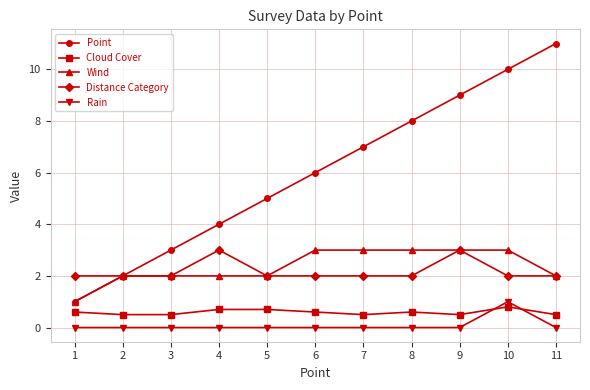

Is it true that Point equals 1.2 at 2?

False